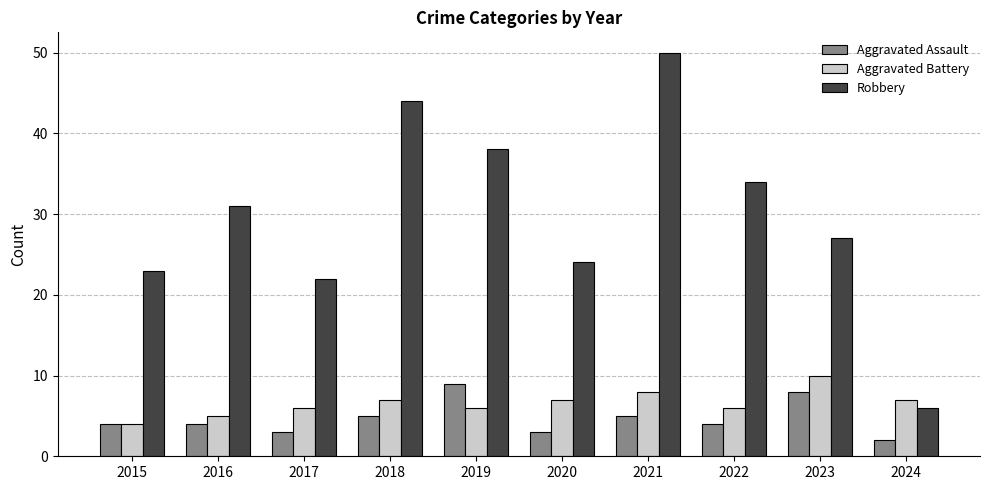

Reading left to right, extract all data points from this chart.

Aggravated Assault: 4	4	3	5	9	3	5	4	8	2
Aggravated Battery: 4	5	6	7	6	7	8	6	10	7
Robbery: 23	31	22	44	38	24	50	34	27	6